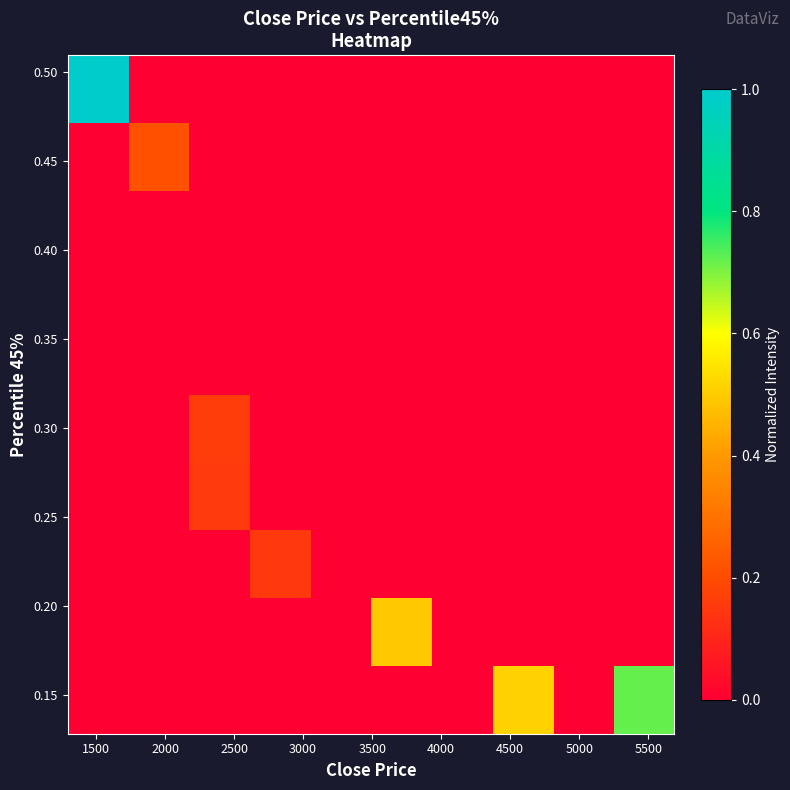

Count the number of data series in this chart.

10